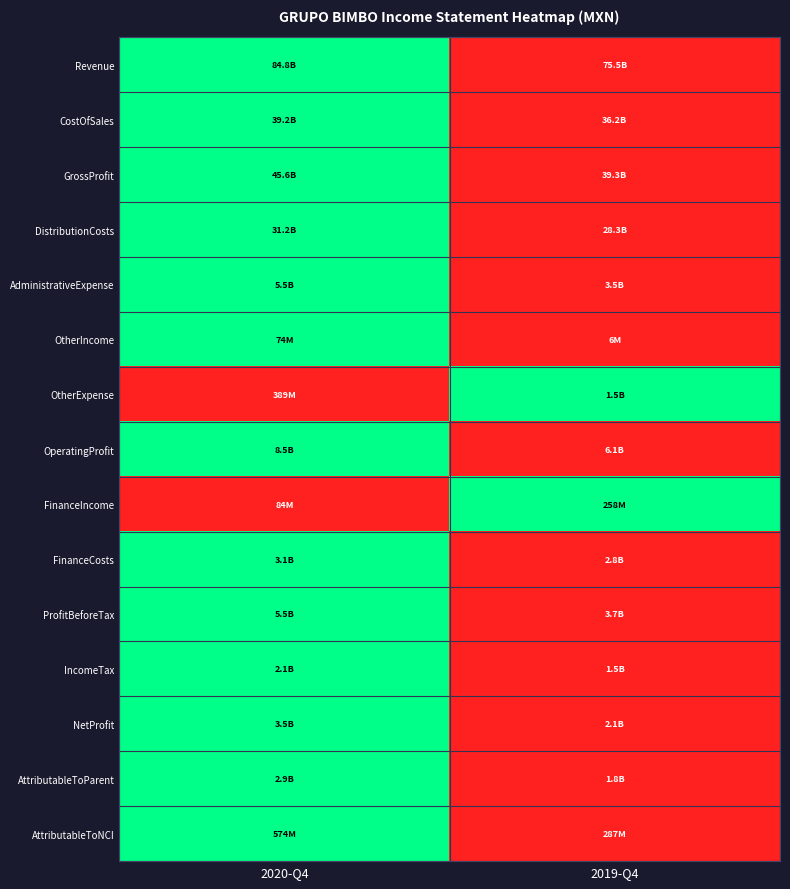

How many distinct data groups are displayed?

15